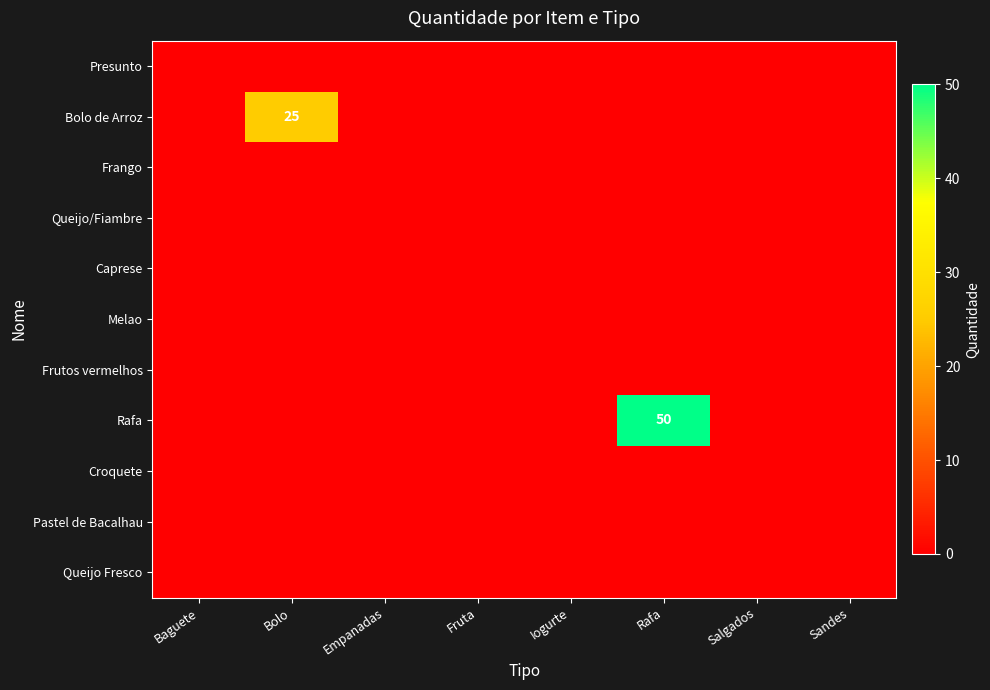

Count the number of data series in this chart.

11